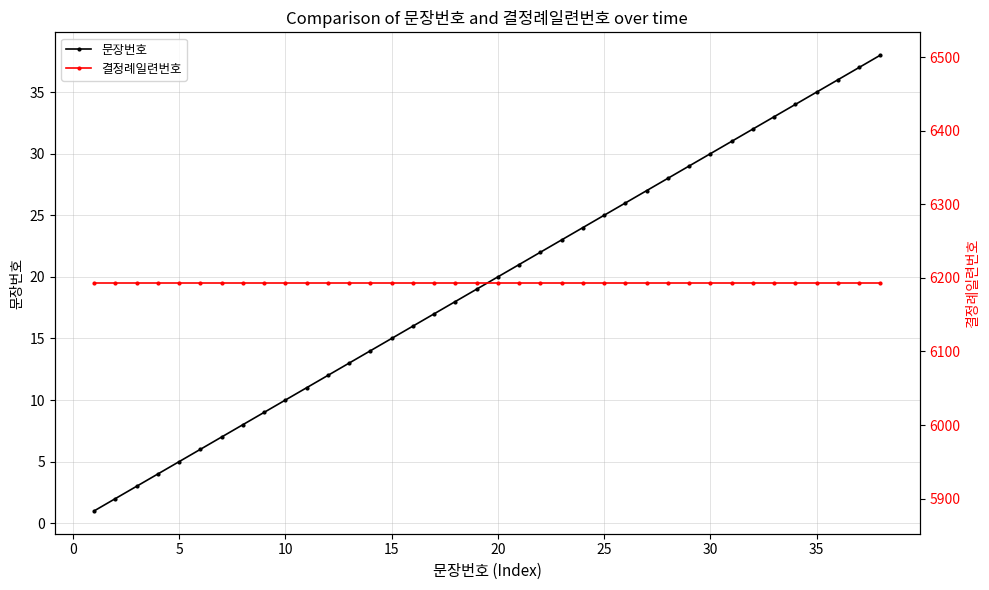

What are all the series names shown in the legend?

문장번호, 결정례일련번호